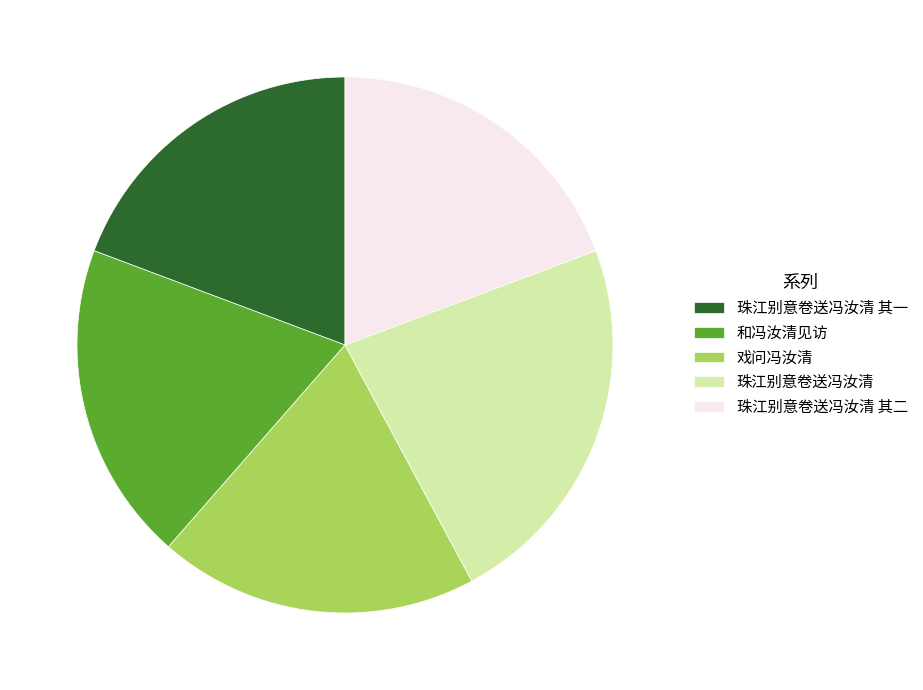

Which slice is the largest?

珠江别意卷送冯汝清